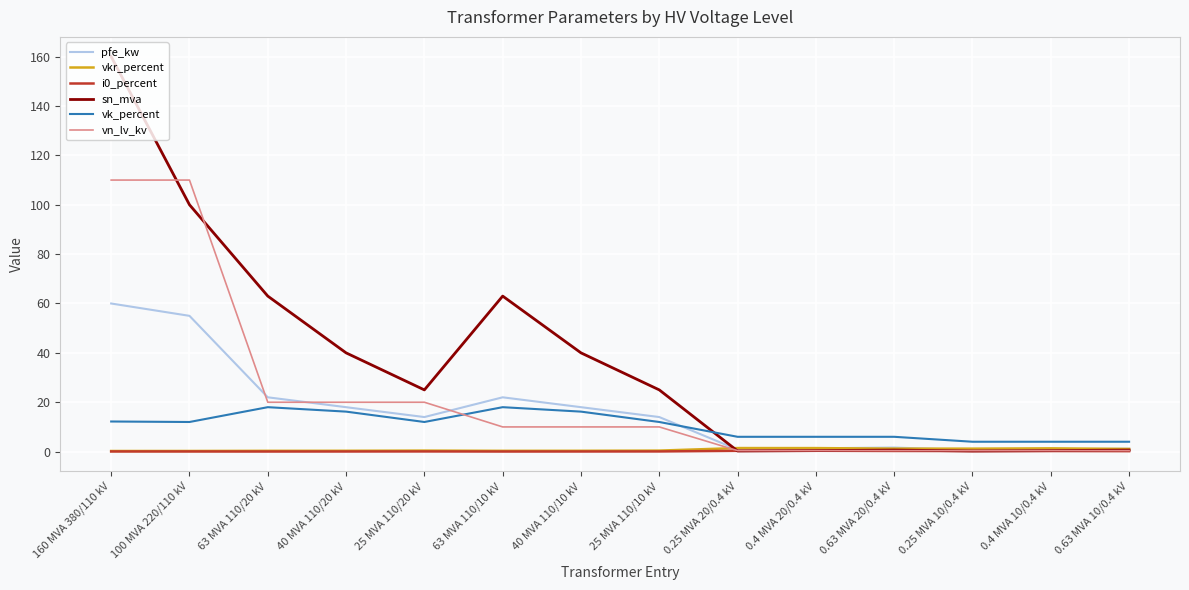

Which series has the widest spread of values?

sn_mva